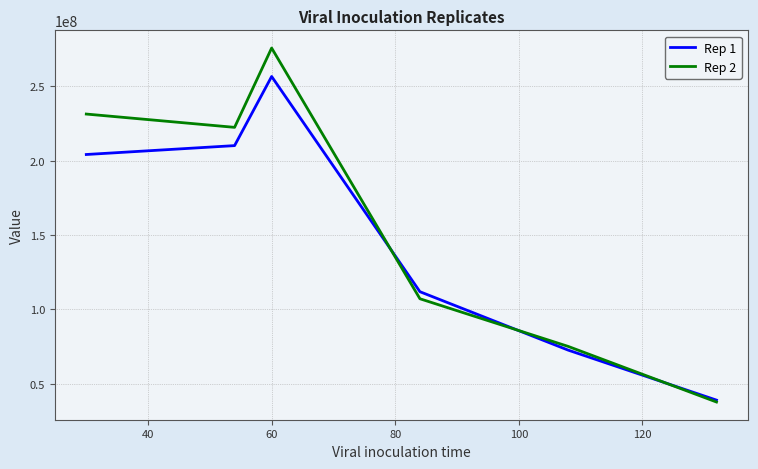

Rank the series by their maximum value, from highest to lowest.

Rep 2, Rep 1